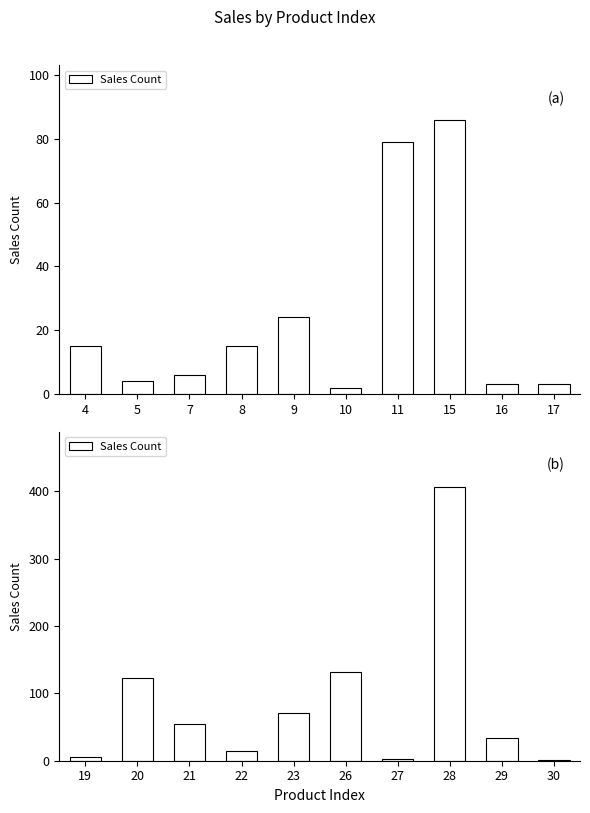

What is the value of the 7th bar from the left?

3